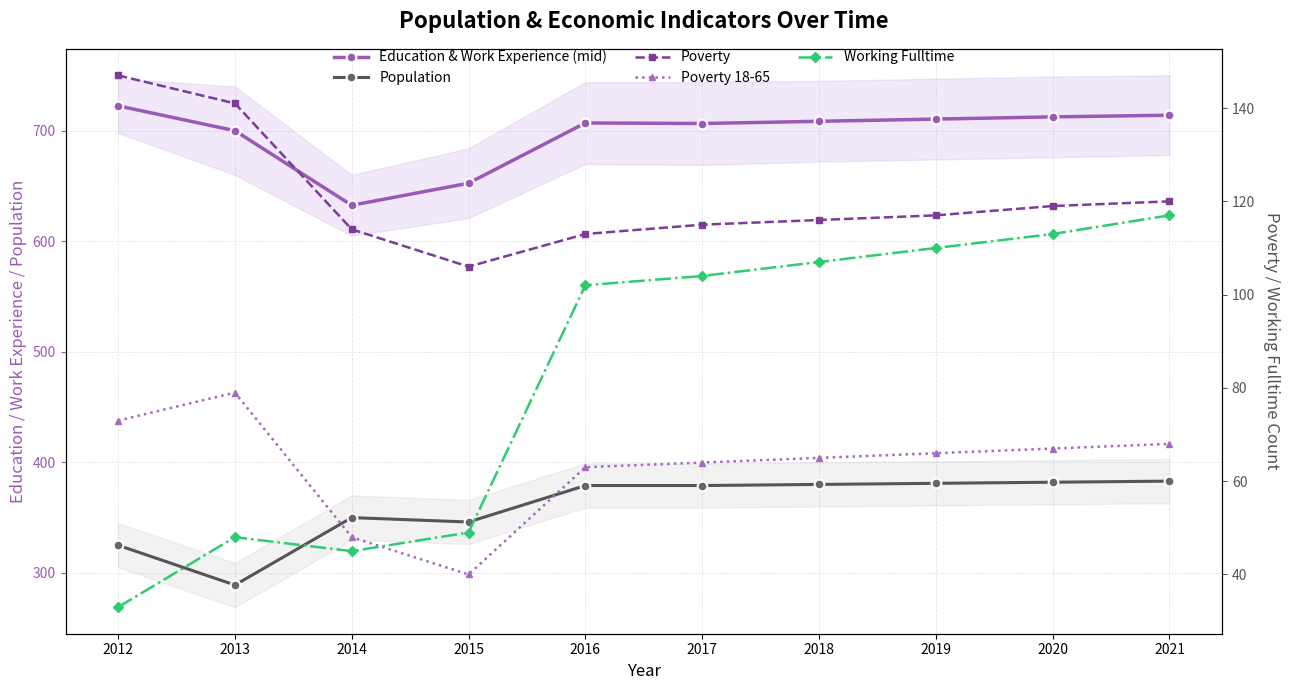

What is the total value across all series at 2018?

1376.5